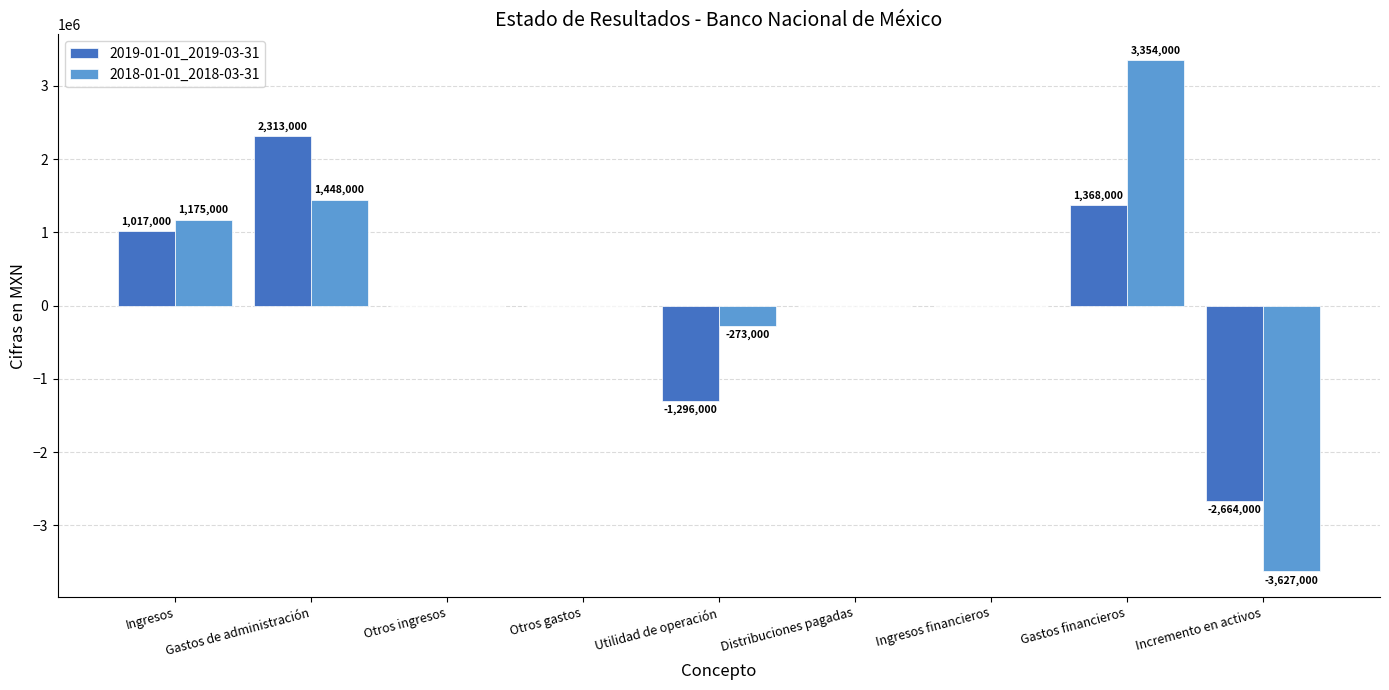

How many series are shown in this chart?

2